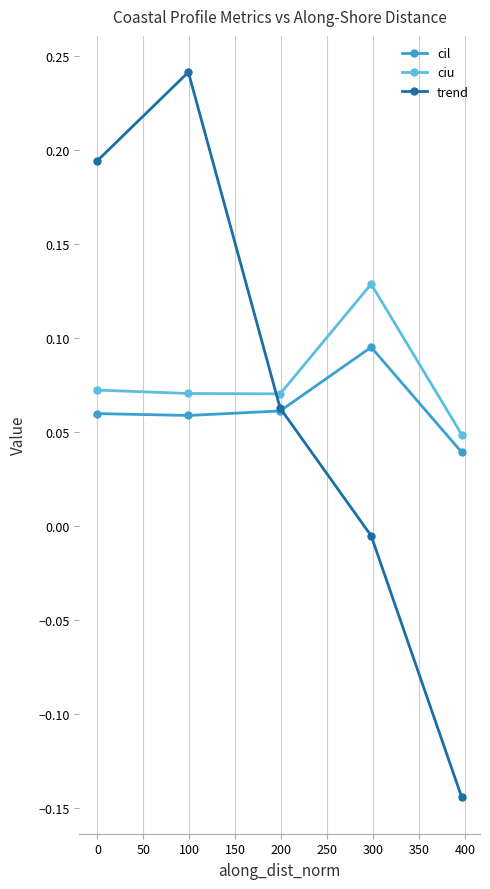

How many interior local valleys does the cil series have?

1